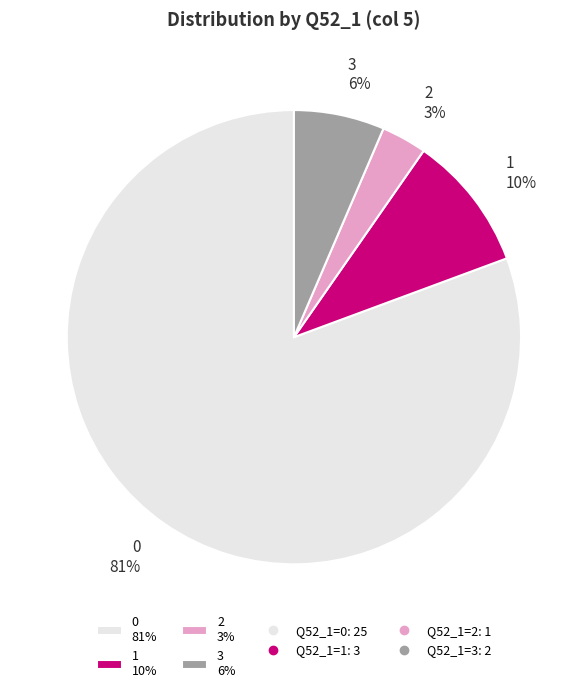

Which category accounts for the majority?

0 81%